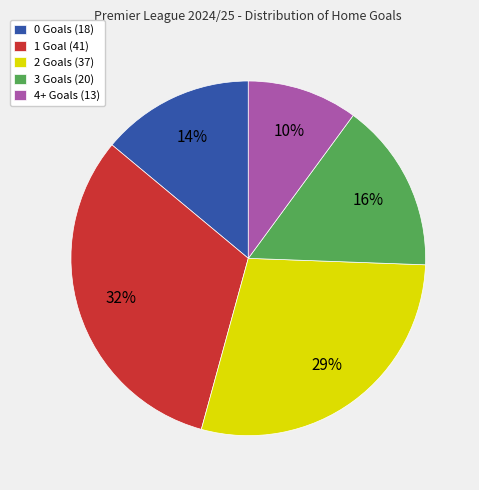

Rank the categories by value from highest to lowest.

1 Goal (41), 2 Goals (37), 3 Goals (20), 0 Goals (18), 4+ Goals (13)